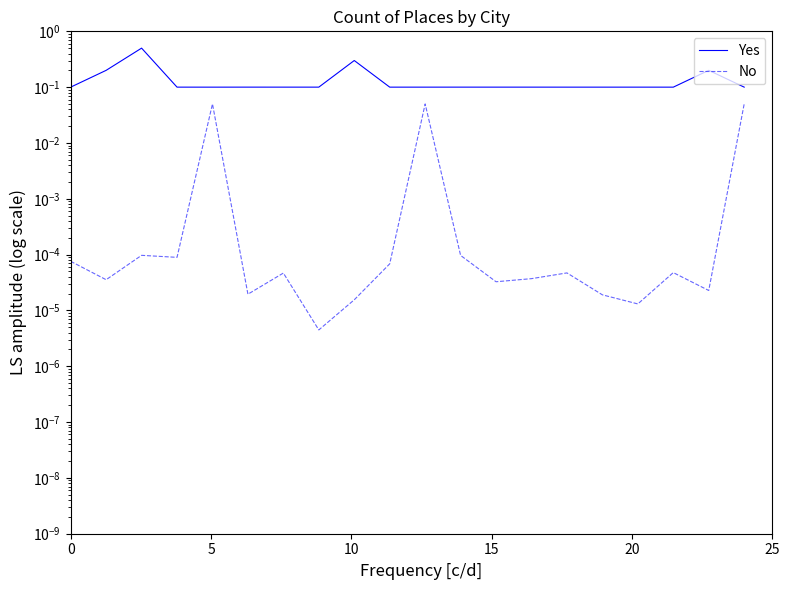

Does the chart have visible grid lines?

No